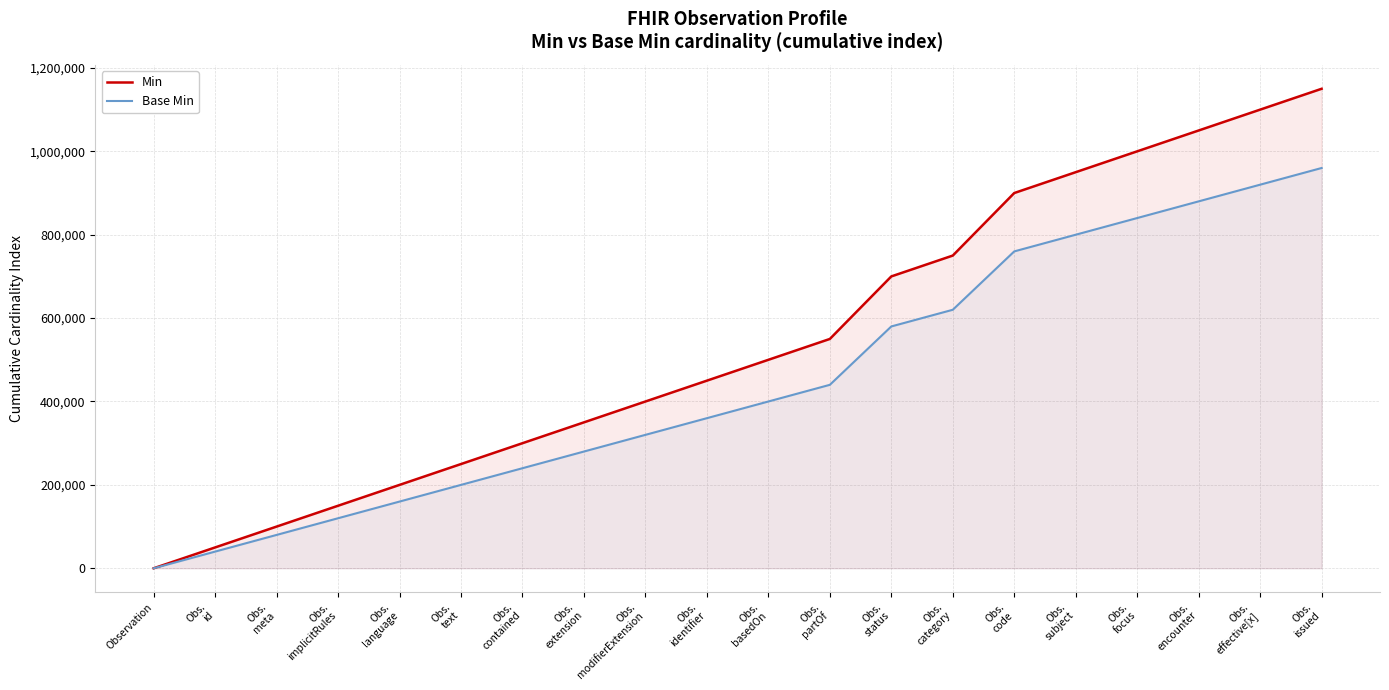

Reading left to right, transcribe all the data shown in this chart.

Min: 0	50000	100000	150000	200000	250000	300000	350000	400000	450000	500000	550000	700000	750000	900000	950000	1000000	1050000	1100000	1150000
Base Min: 0	40000	80000	120000	160000	200000	240000	280000	320000	360000	400000	440000	580000	620000	760000	800000	840000	880000	920000	960000